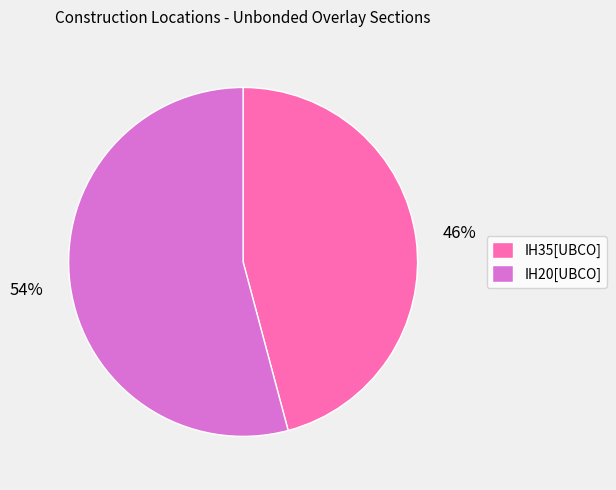

Do IH35[UBCO] and IH20[UBCO] together represent more than half of the pie?

Yes